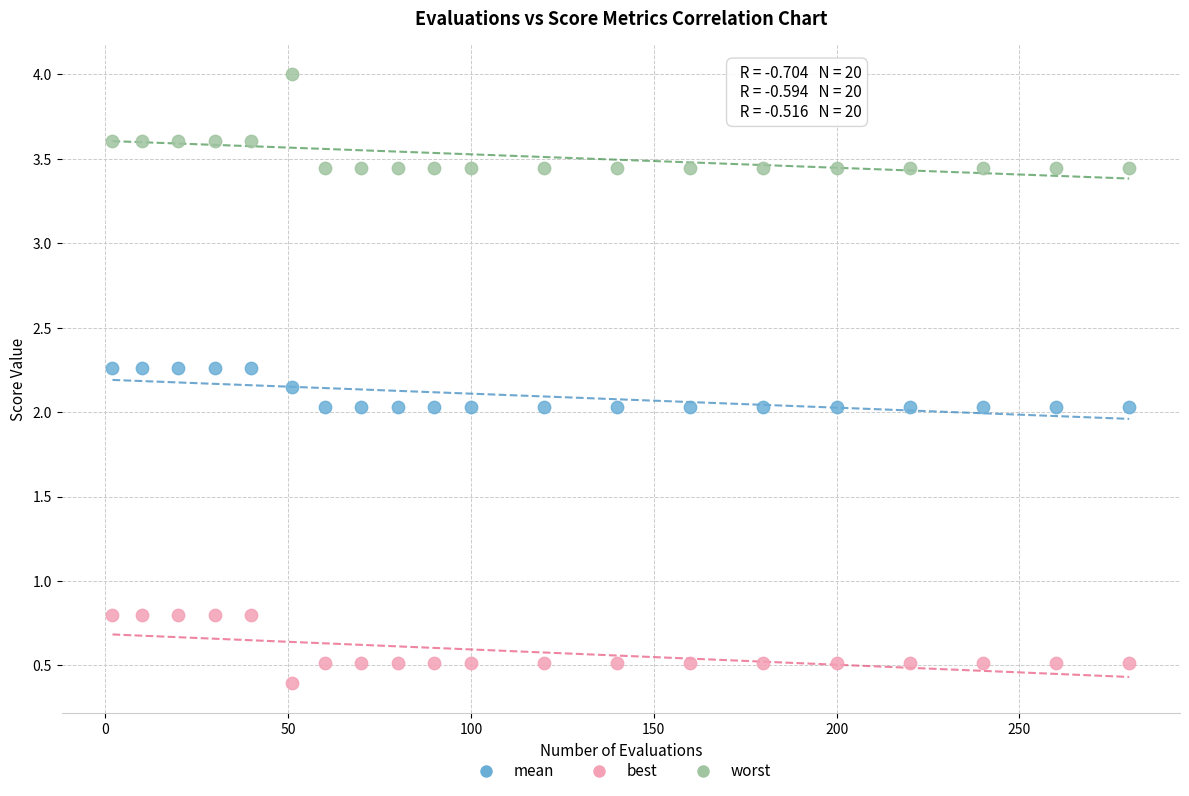

In the best series, what Y value is closest to 0?

0.4